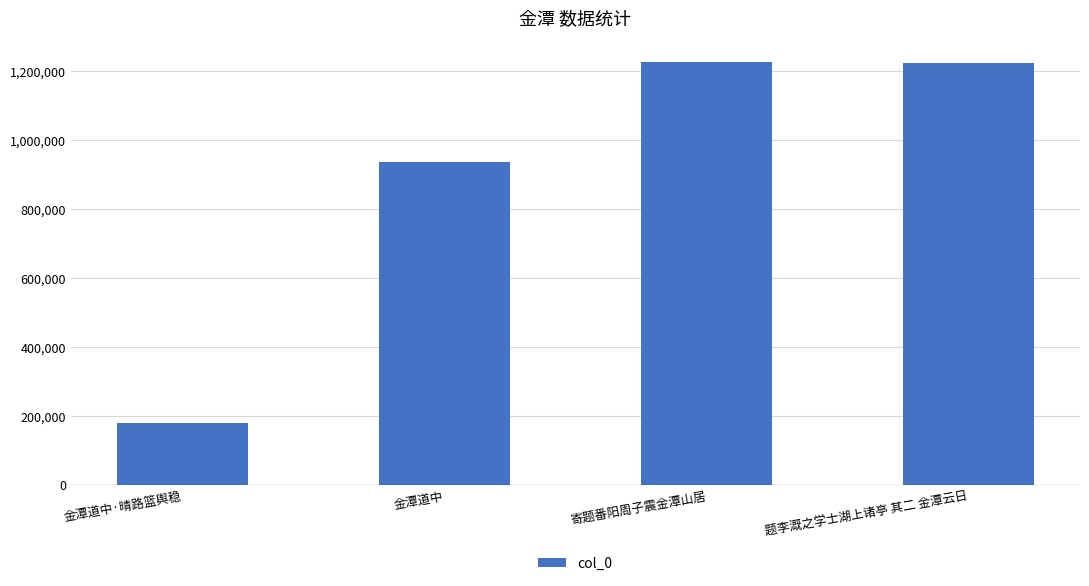

What is the ratio of the value at 寄题番阳周子震金潭山居 to the value at 金潭道中·晴路篮舆稳?

6.8